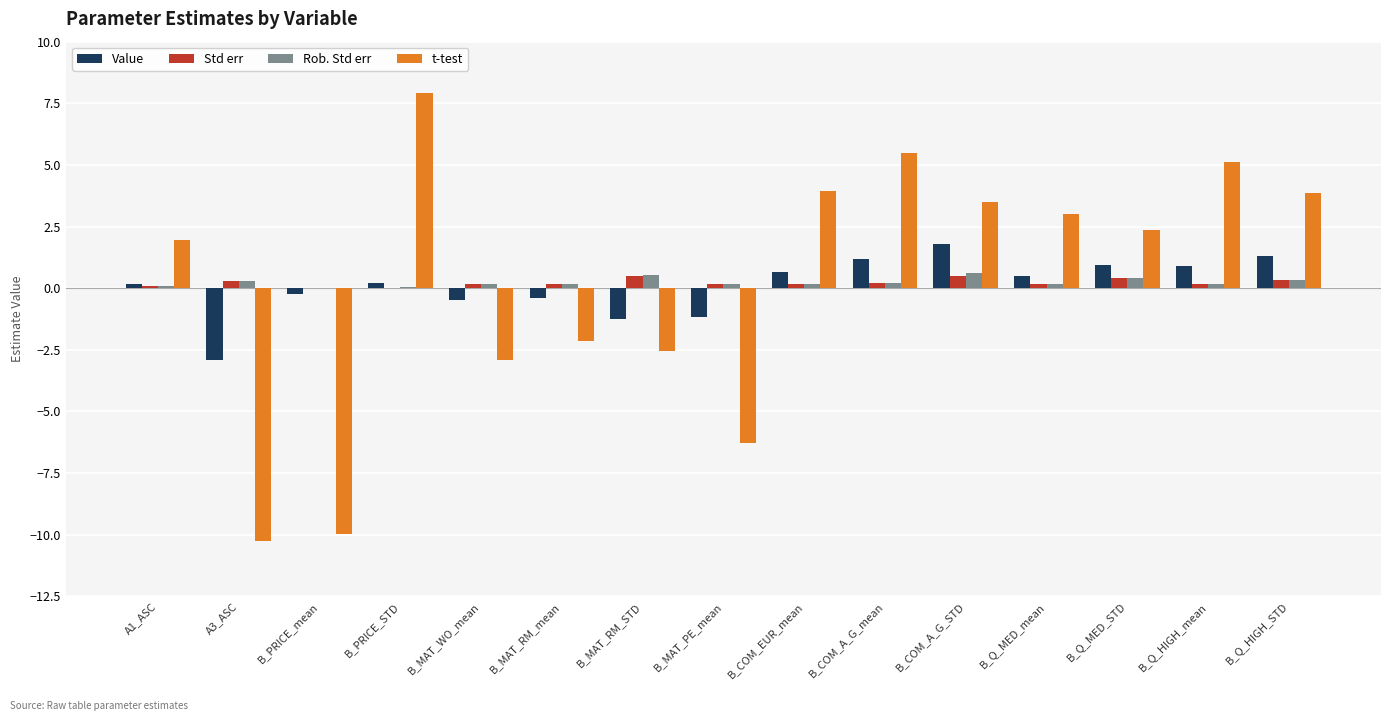

What is the greatest value displayed?

7.9